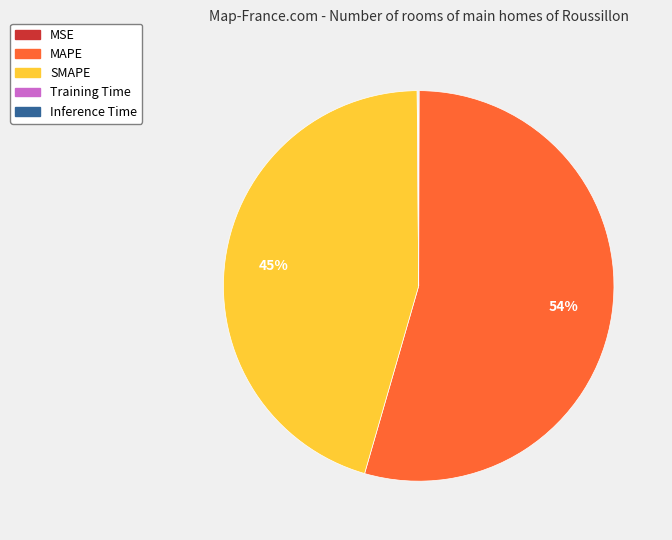

What is the majority slice?

MAPE